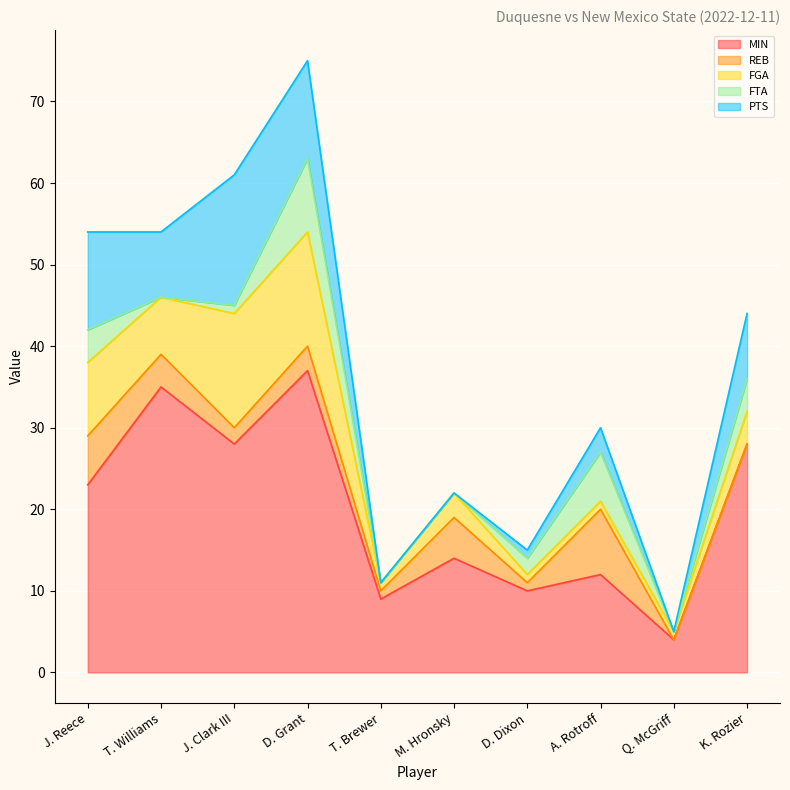

Is it true that REB equals 0 at K. Rozier?

True